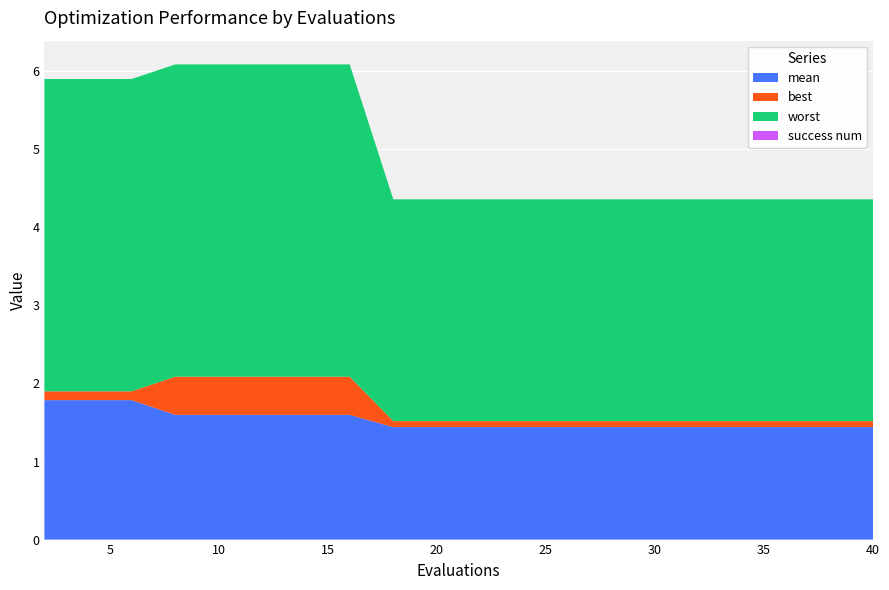

Reading left to right, transcribe all the data shown in this chart.

mean: 2=1.8	4=1.8	6=1.8	8=1.6	10=1.6	12=1.6	14=1.6	16=1.6	18=1.4	20=1.4	22=1.4	24=1.4	26=1.4	28=1.4	30=1.4	32=1.4	34=1.4	36=1.4	38=1.4	40=1.4
best: 2=0.1	4=0.1	6=0.1	8=0.5	10=0.5	12=0.5	14=0.5	16=0.5	18=0.1	20=0.1	22=0.1	24=0.1	26=0.1	28=0.1	30=0.1	32=0.1	34=0.1	36=0.1	38=0.1	40=0.1
worst: 2=4.0	4=4.0	6=4.0	8=4.0	10=4.0	12=4.0	14=4.0	16=4.0	18=2.8	20=2.8	22=2.8	24=2.8	26=2.8	28=2.8	30=2.8	32=2.8	34=2.8	36=2.8	38=2.8	40=2.8
success num: 2=0.0	4=0.0	6=0.0	8=0.0	10=0.0	12=0.0	14=0.0	16=0.0	18=0.0	20=0.0	22=0.0	24=0.0	26=0.0	28=0.0	30=0.0	32=0.0	34=0.0	36=0.0	38=0.0	40=0.0